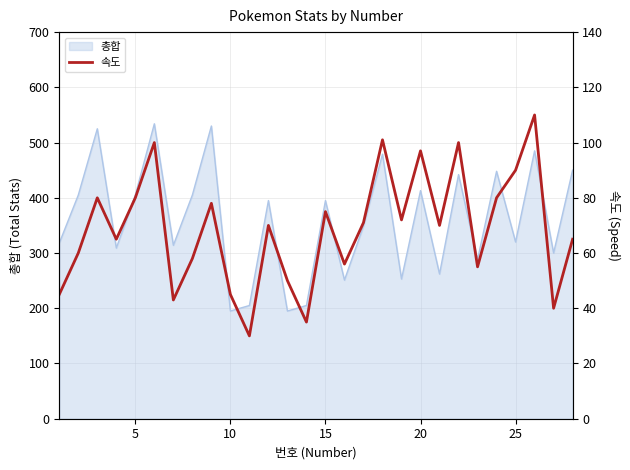

The value at 20 is 67. True or false?

False